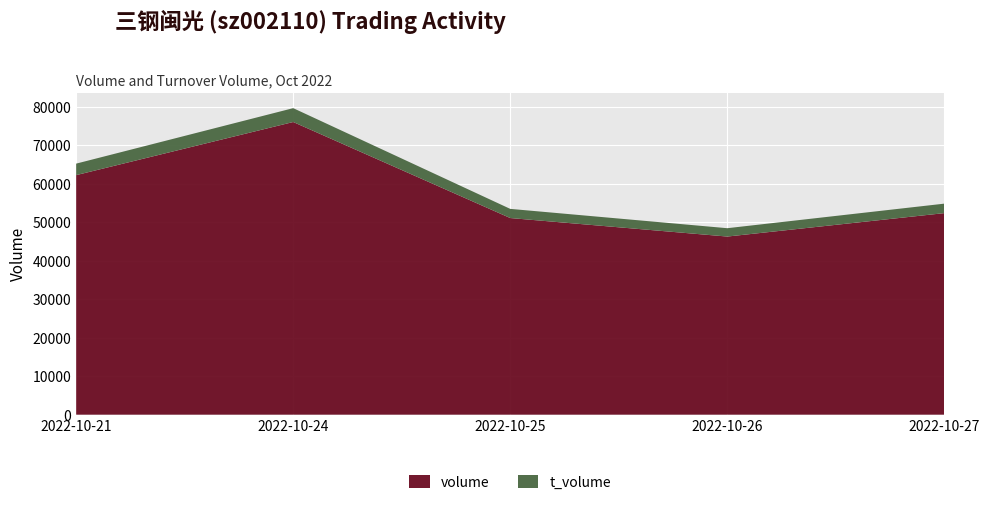

Reading left to right, extract all data points from this chart.

volume: 62211	76008	51067	46259	52343
t_volume: 2986	3598	2378	2169	2462